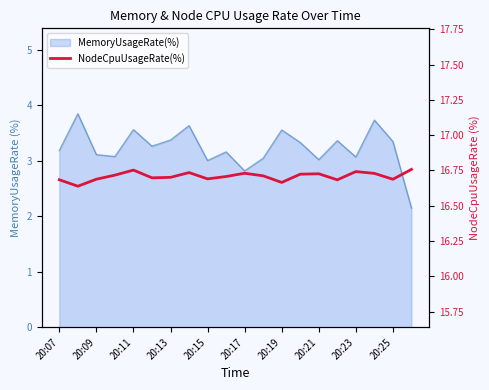

What is the difference between the values at 20:23 and 20:07?

0.1